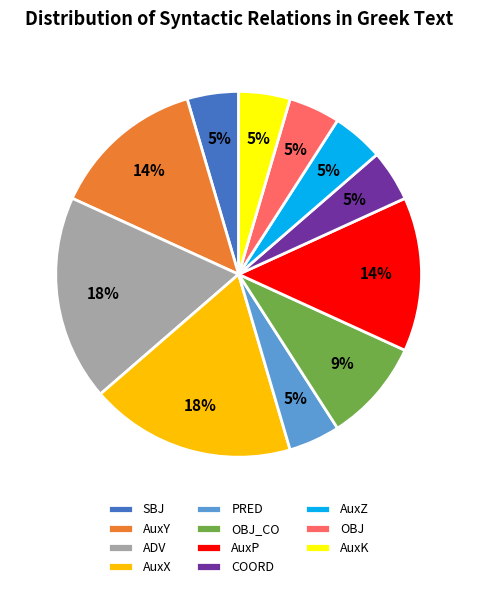

The ADV slice represents 23% of the pie. True or false?

False